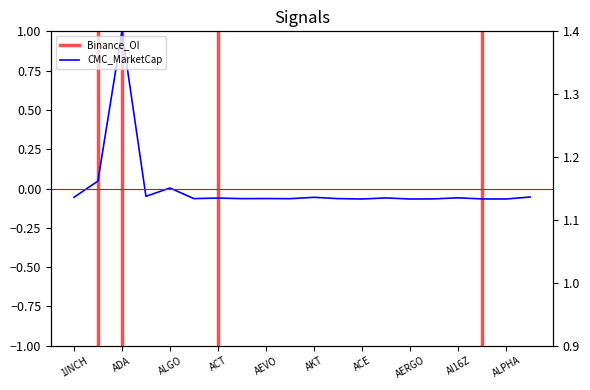

True or false: CMC_MarketCap and Bybit_OI intersect in this chart.

False